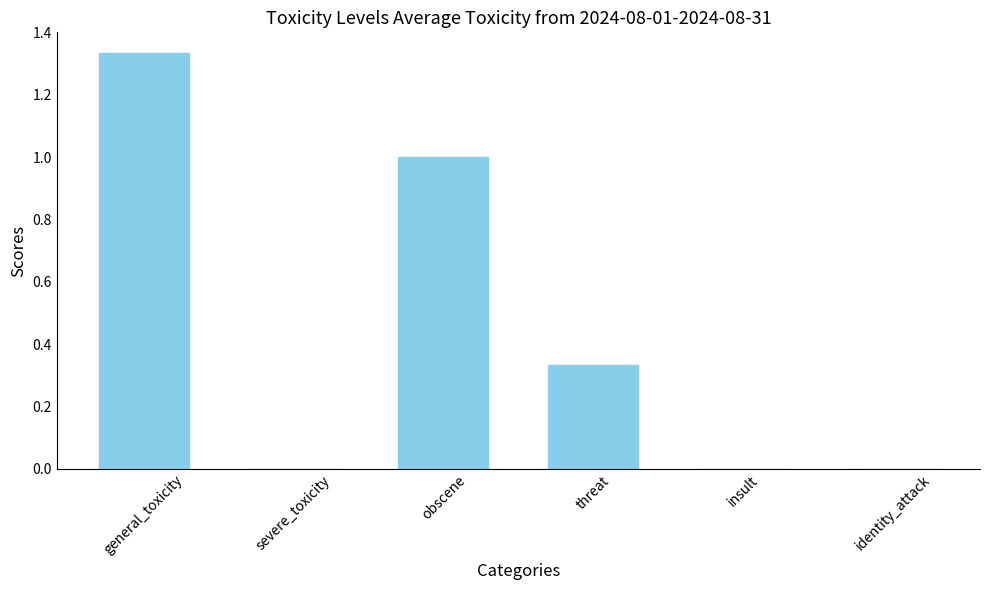

What is the change in value from obscene to identity_attack?

-1.0